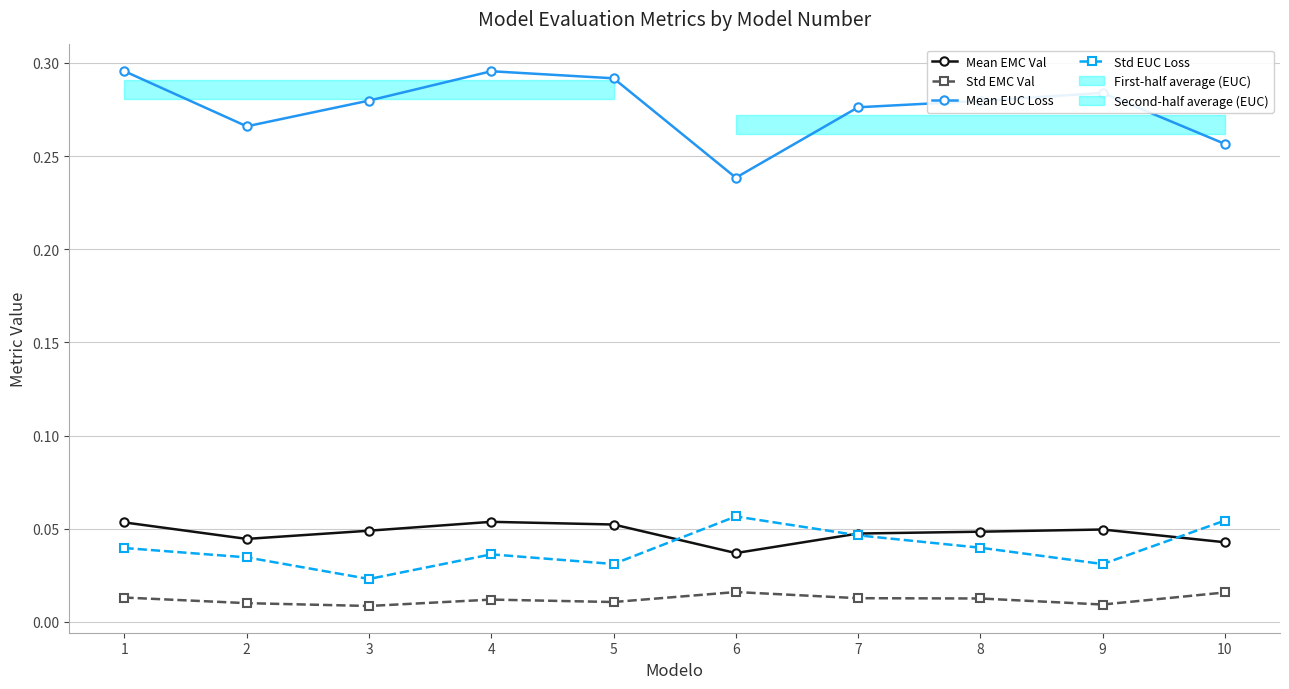

What is the sum of all Std EMC Val values?

0.1